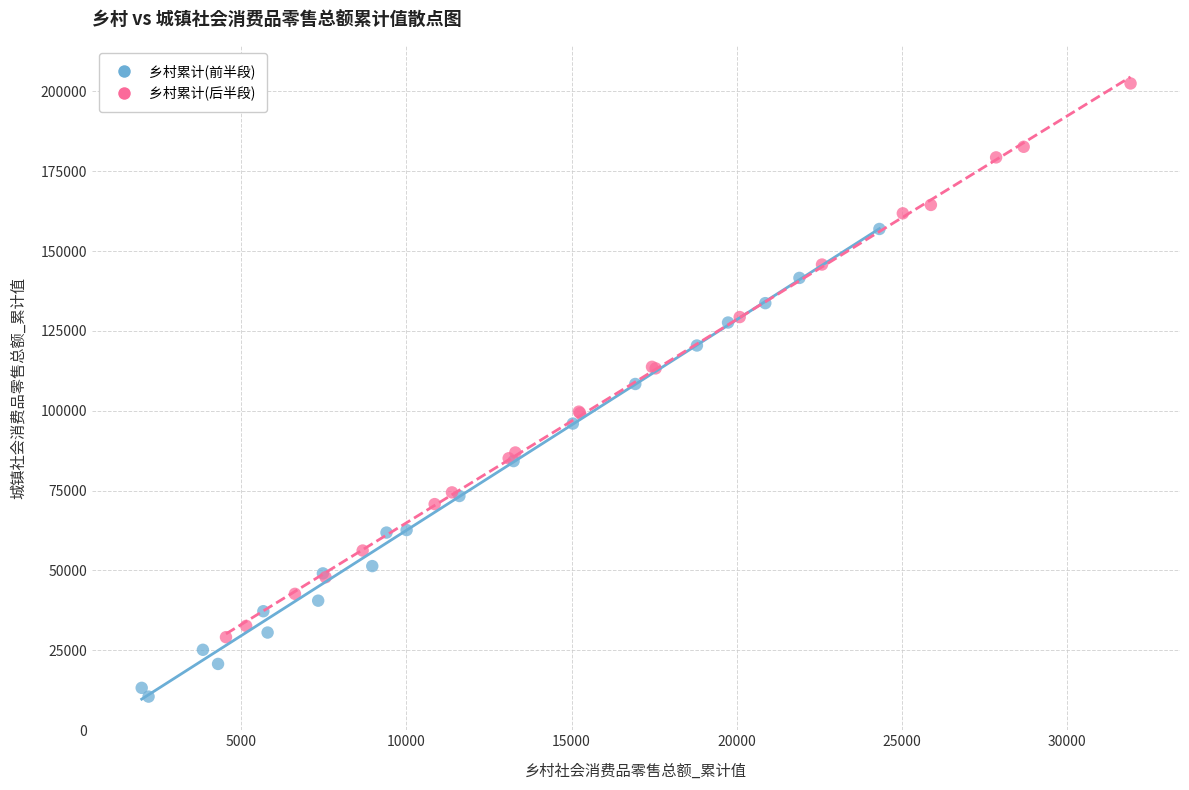

Which series has the largest Y range (max minus min)?

乡村累计(后半段)